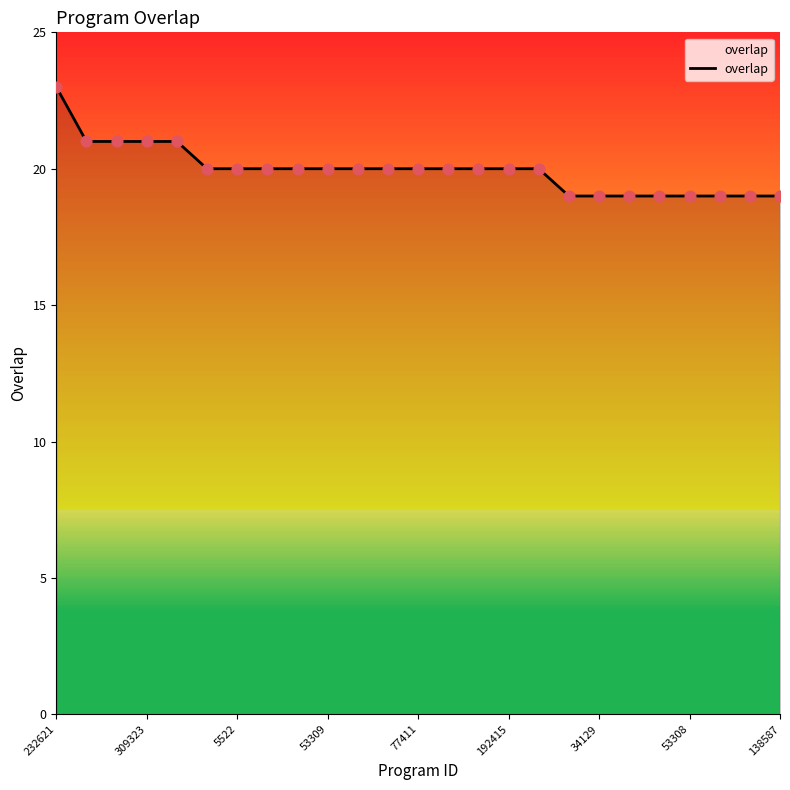

What is the greatest value displayed?

23